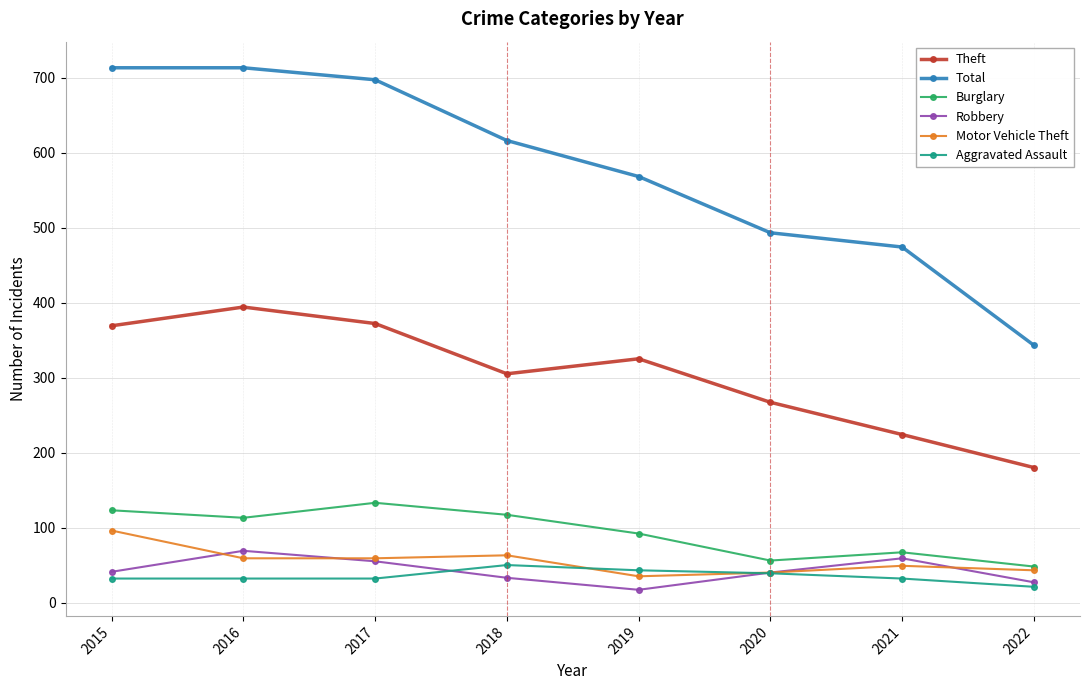

What is the value of the Aggravated Assault point at the 6th from the left?

39